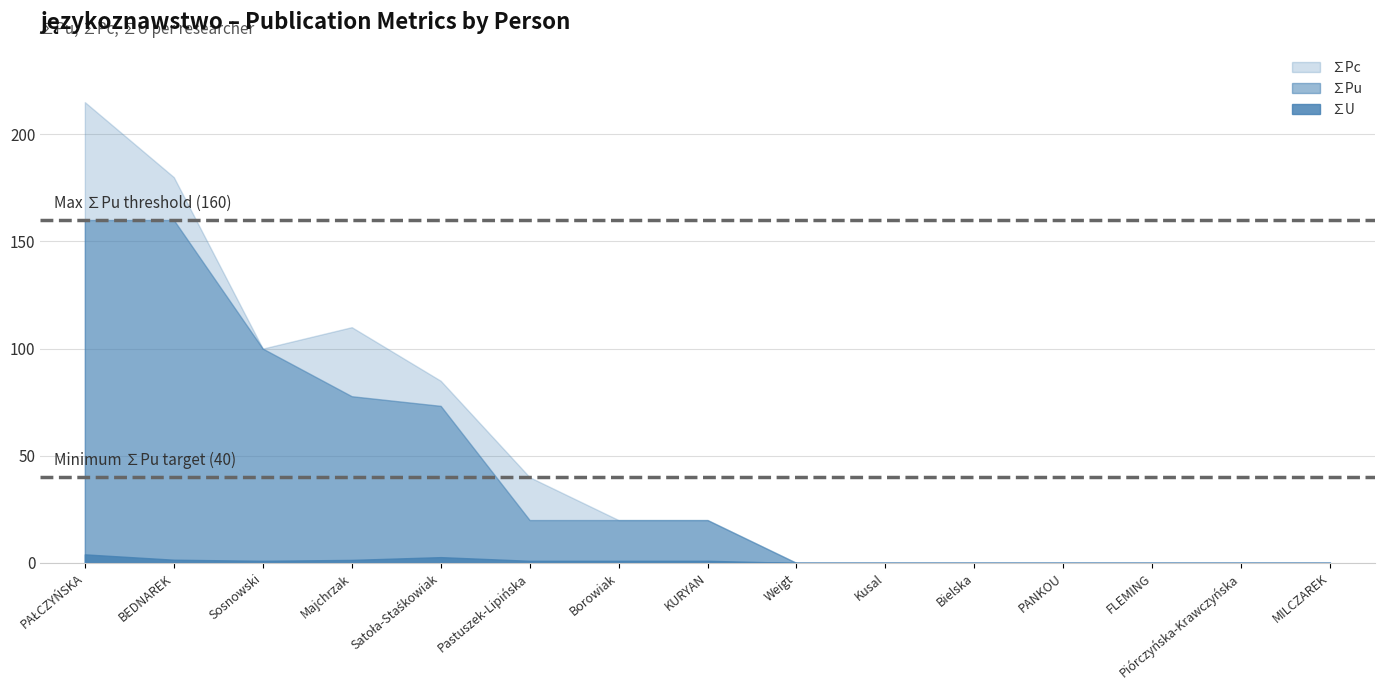

What is the value of the ∑Pc point at the 8th from the left?

20.0